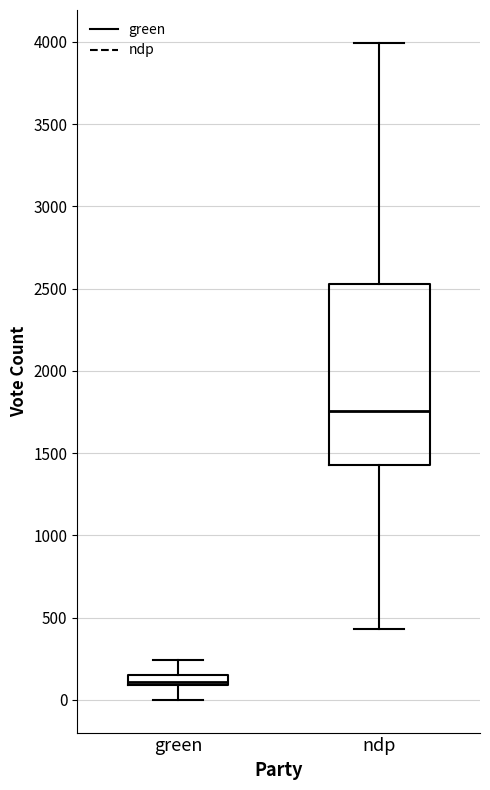

Which box has the lowest median line?

green